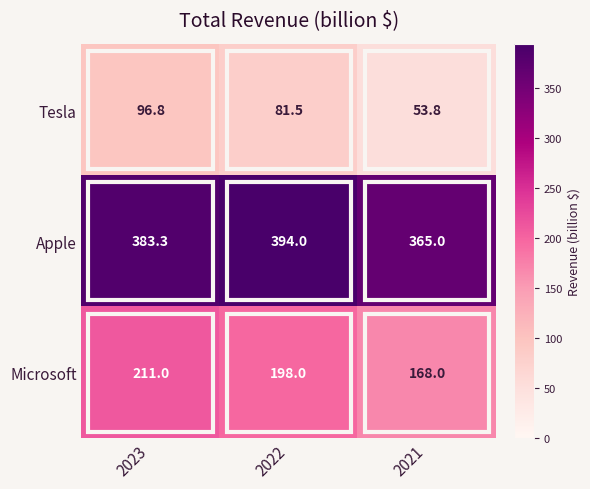

Between 2023 and 2022, which series saw the biggest shift?

Tesla